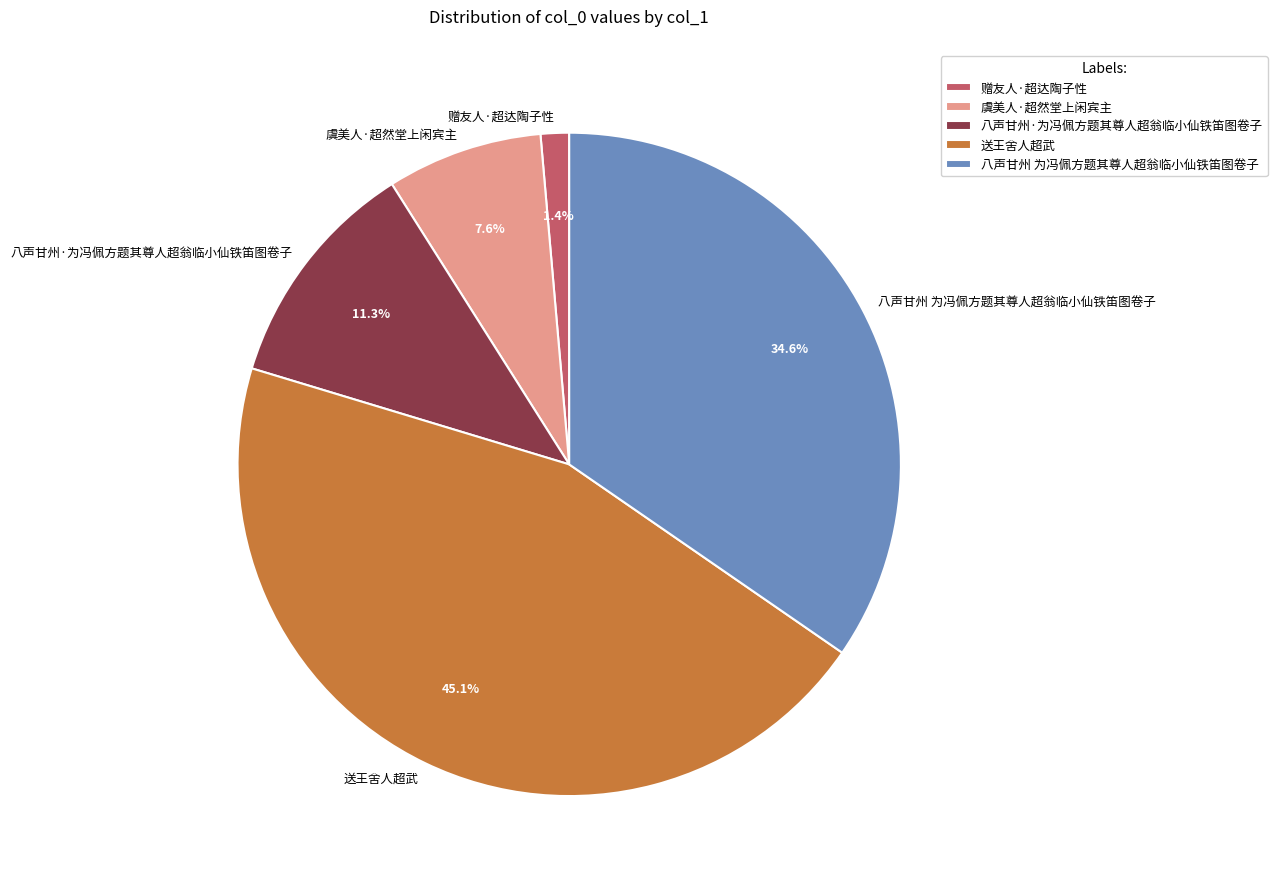

To the nearest percent, what is the difference between the 八声甘州·为冯佩方题其尊人超翁临小仙铁笛图卷子 and 八声甘州 为冯佩方题其尊人超翁临小仙铁笛图卷子 slice percentages?

23%